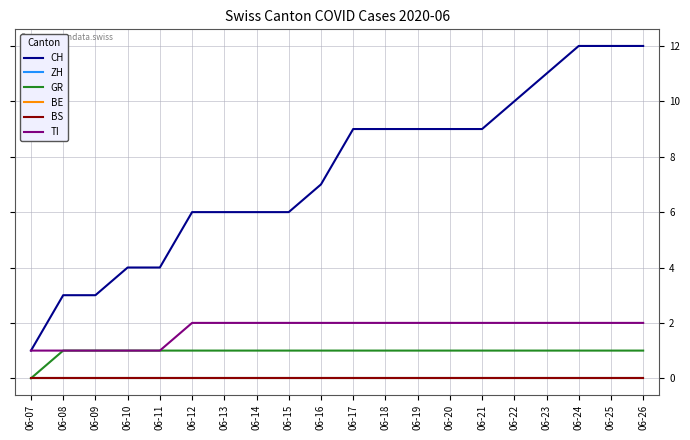

Does the chart display data point markers on the line(s)?

No